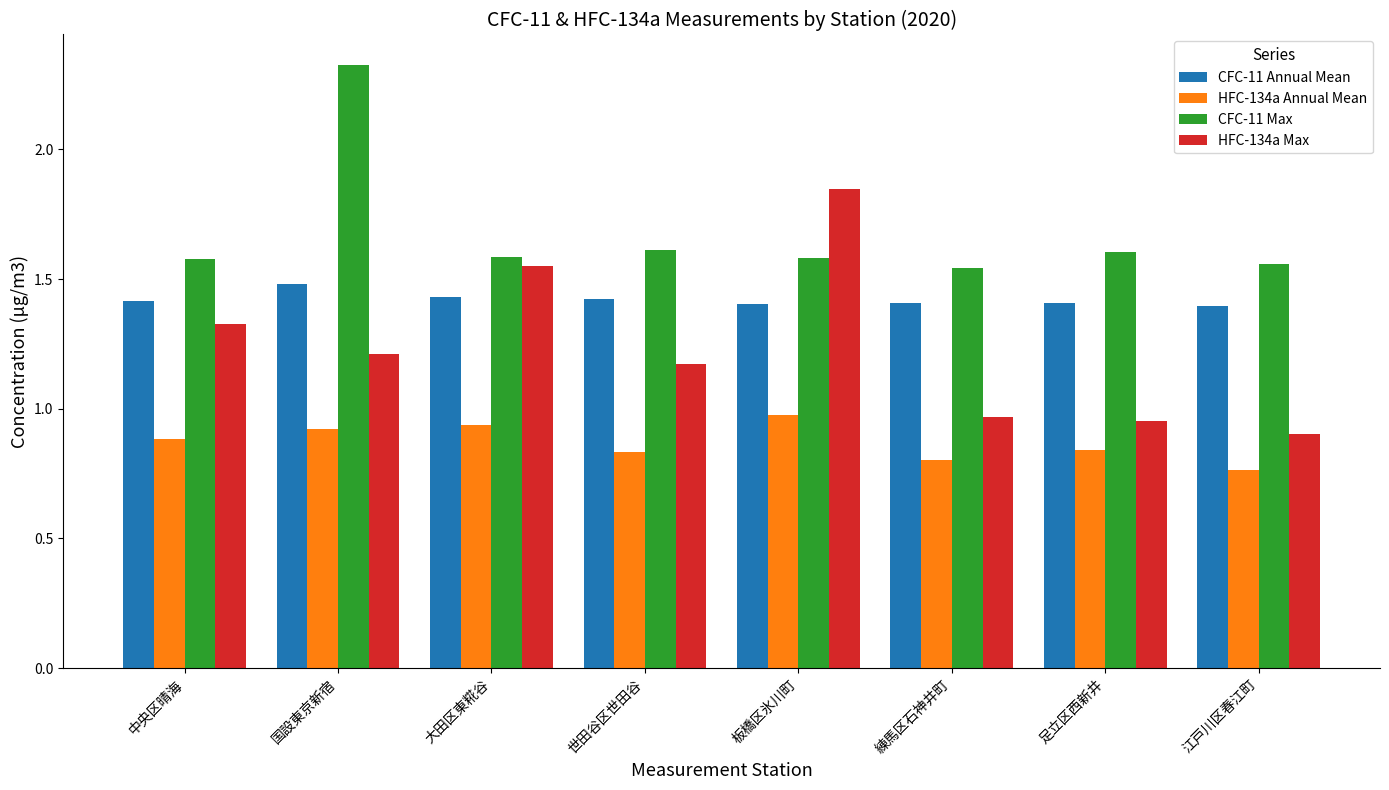

Which series changed the most between 国設東京新宿 and 練馬区石神井町?

CFC-11 Max